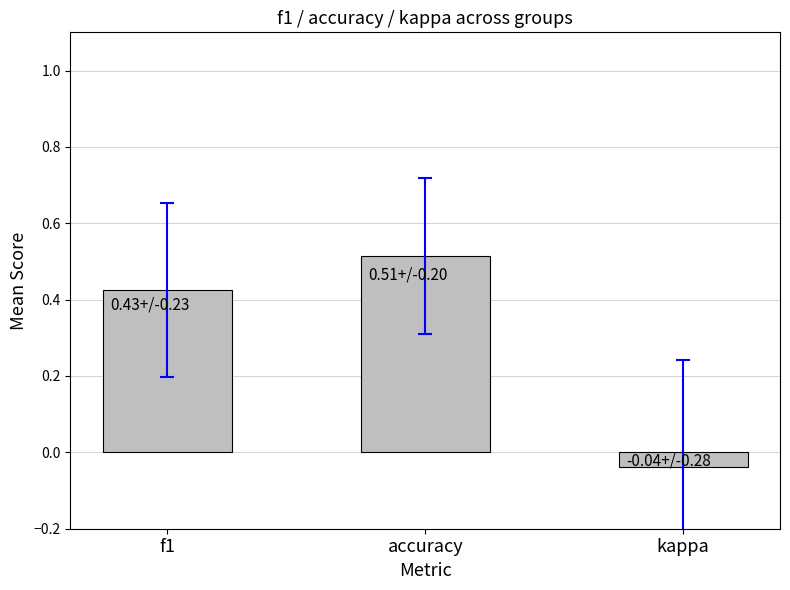

Is it true that the value at f1 is 0.1?

False